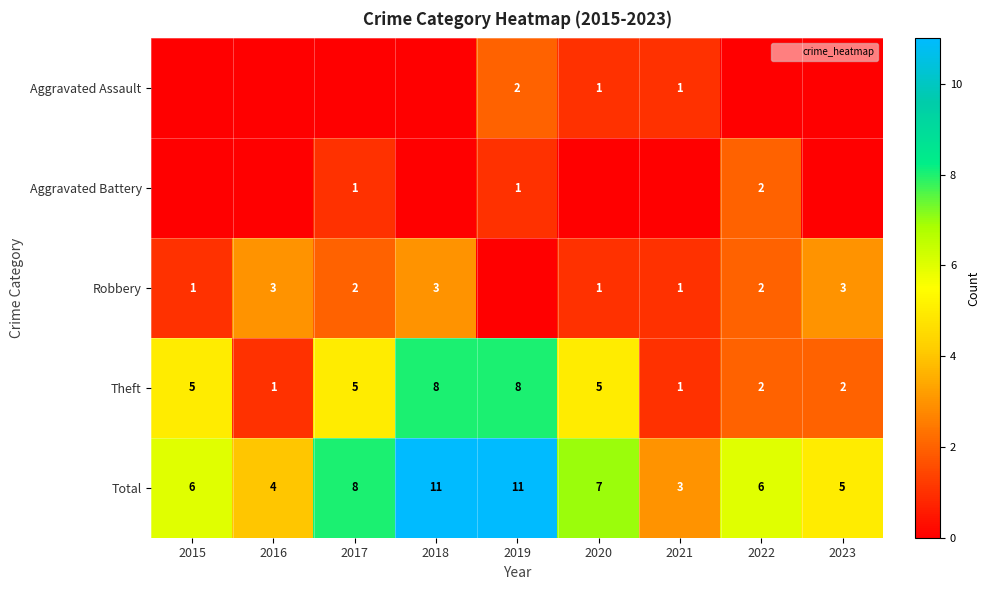

Which series changed the most between 2019 and 2021?

Total